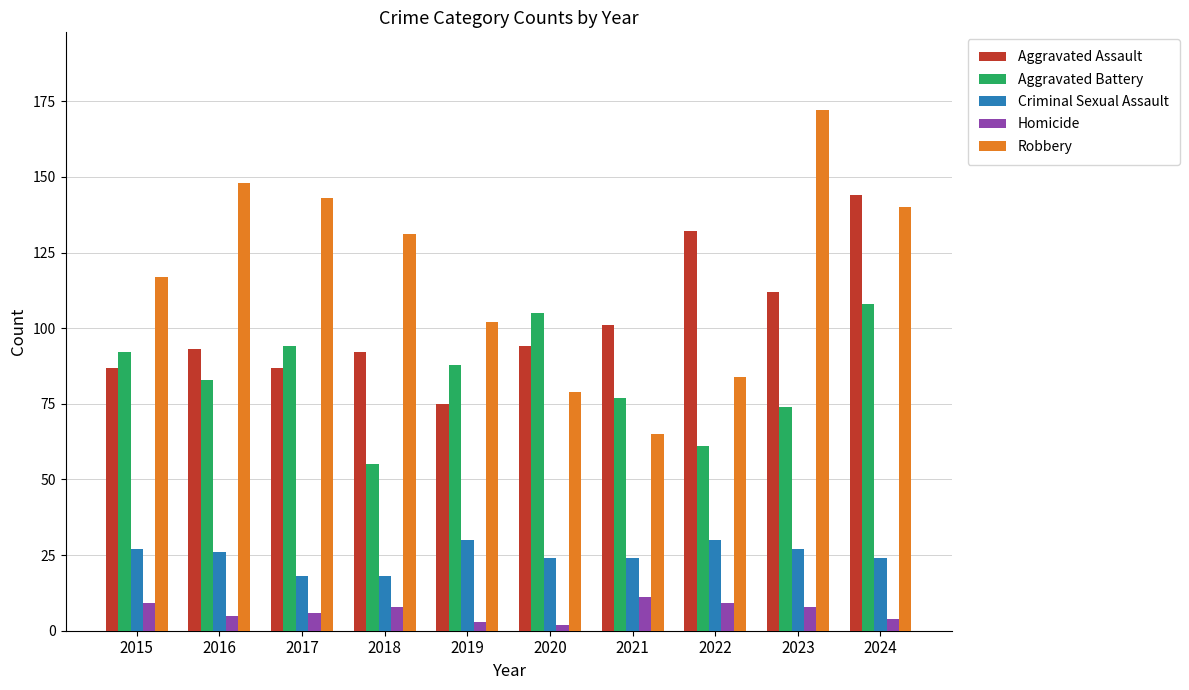

What is the minimum value shown in the chart?

2